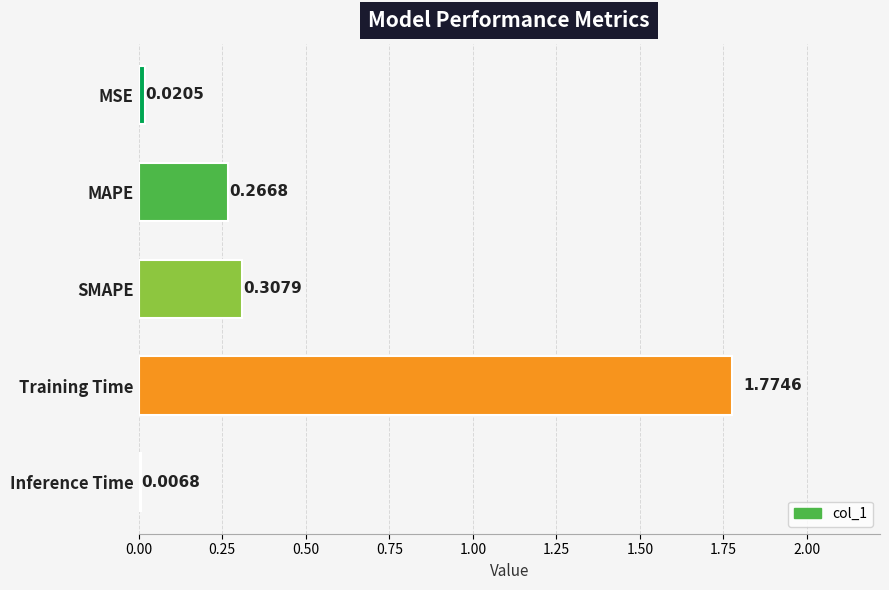

Does the chart contain any negative values?

No